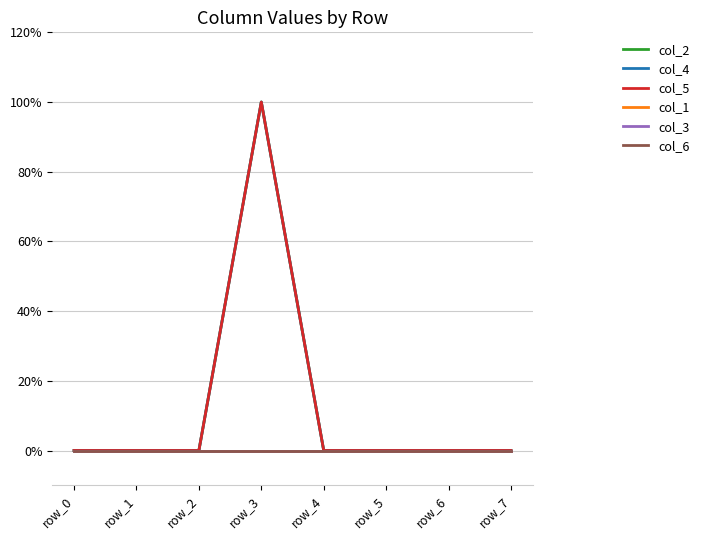

List the series in order of their peak value, highest first.

col_2, col_4, col_5, col_1, col_3, col_6